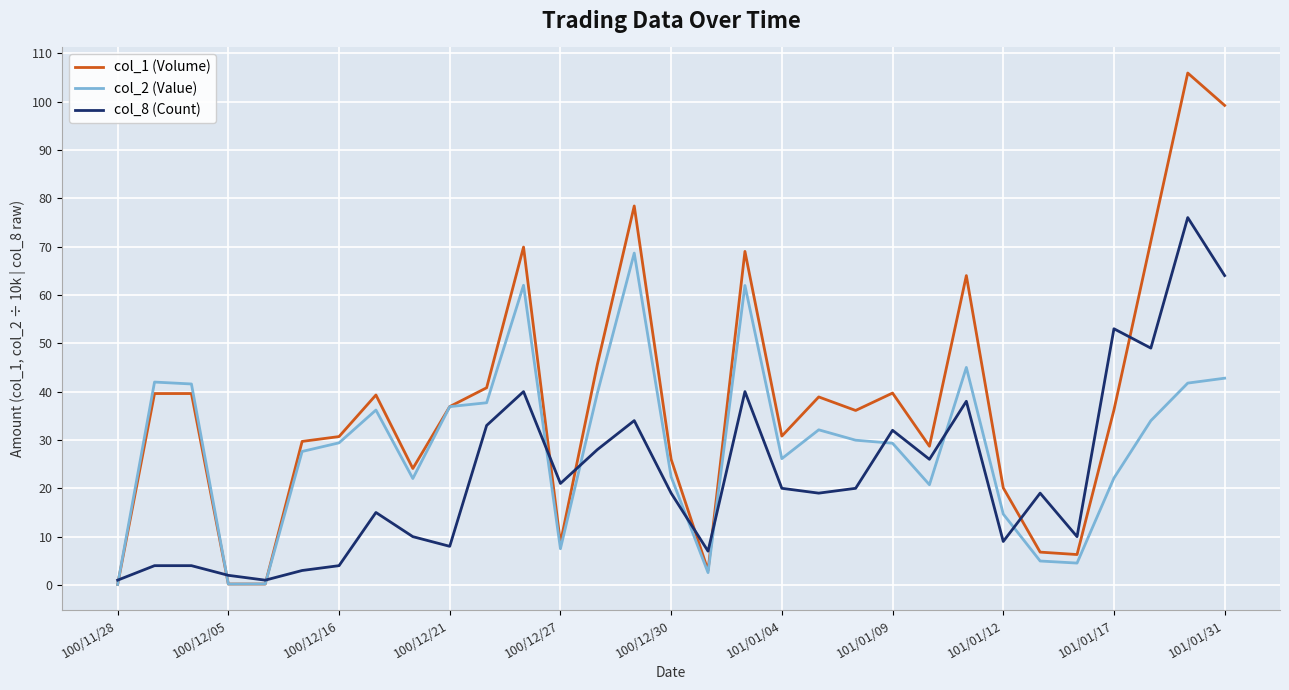

Which series has the largest total across all categories?

col_1 (Volume)